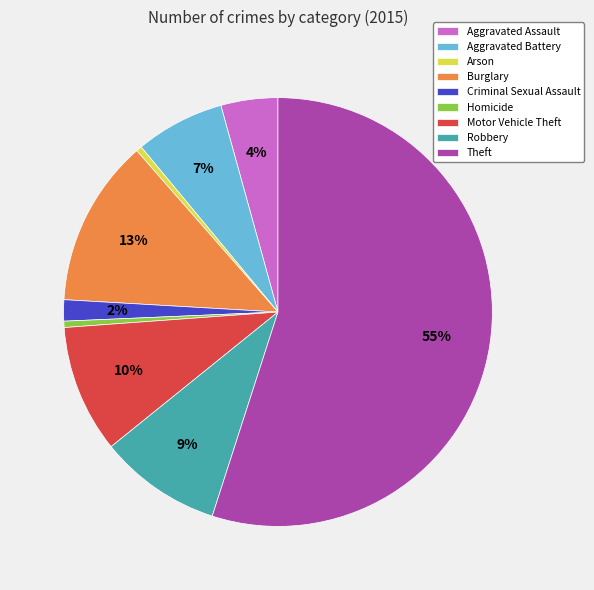

To the nearest percent, what is the difference between the Aggravated Assault and Theft slice percentages?

51%